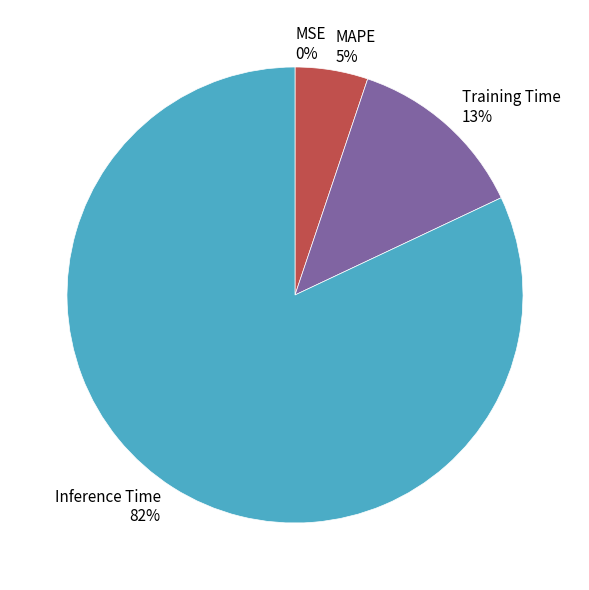

The MAPE 5% slice represents 5% of the pie. True or false?

True